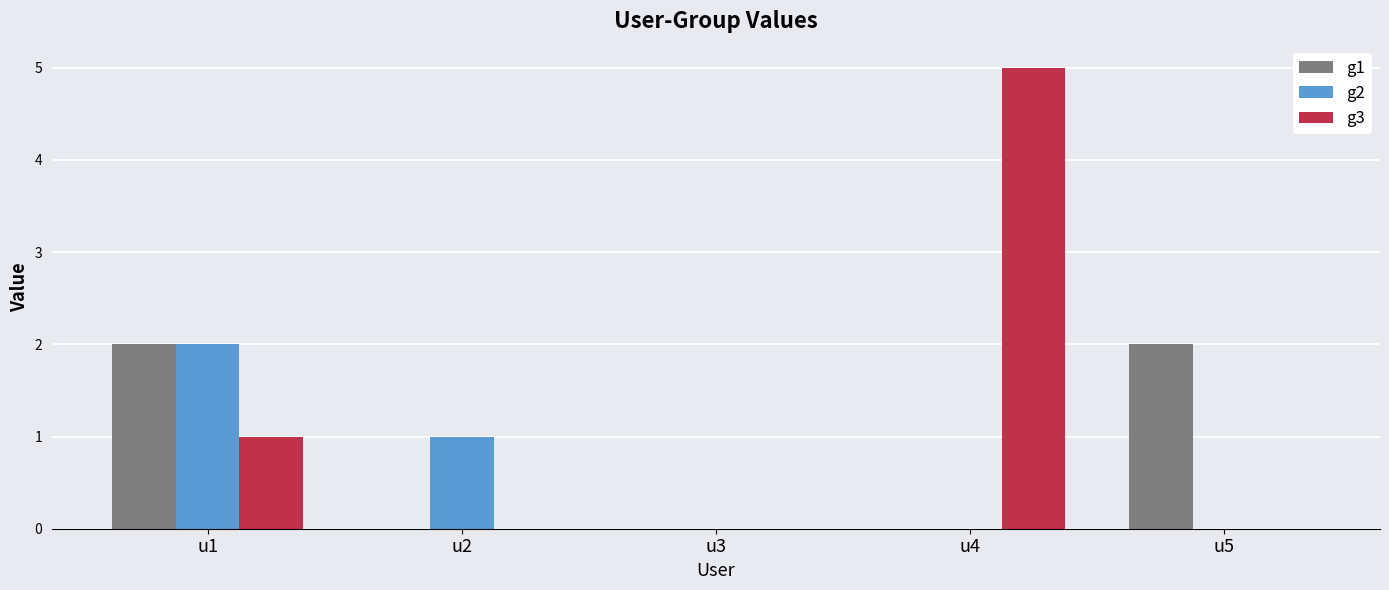

Is the value of g3 at u3 greater than the value of g1 at u5?

No